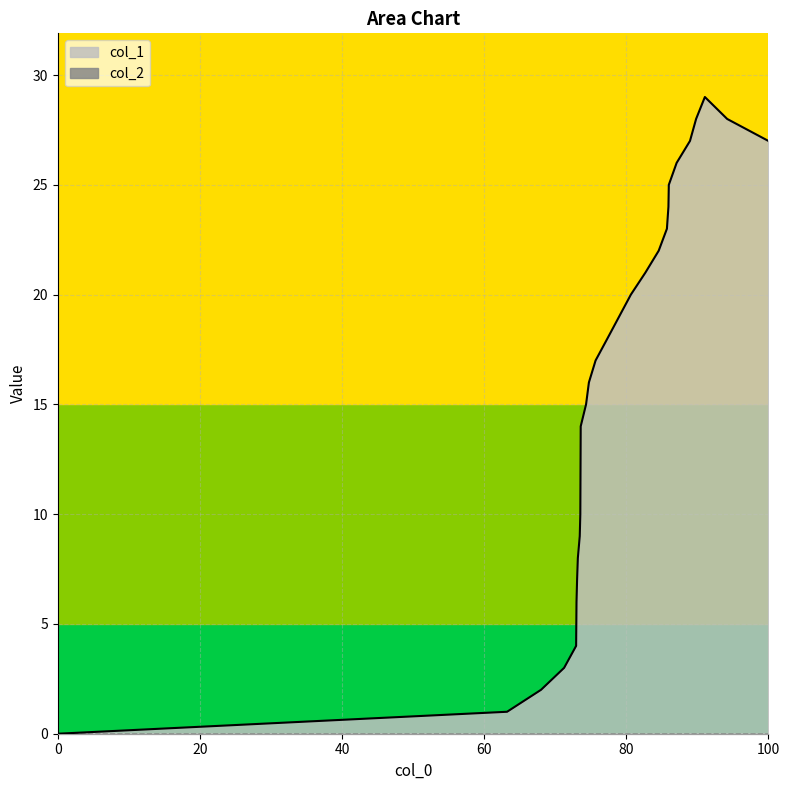

Which series has the widest spread of values?

col_1